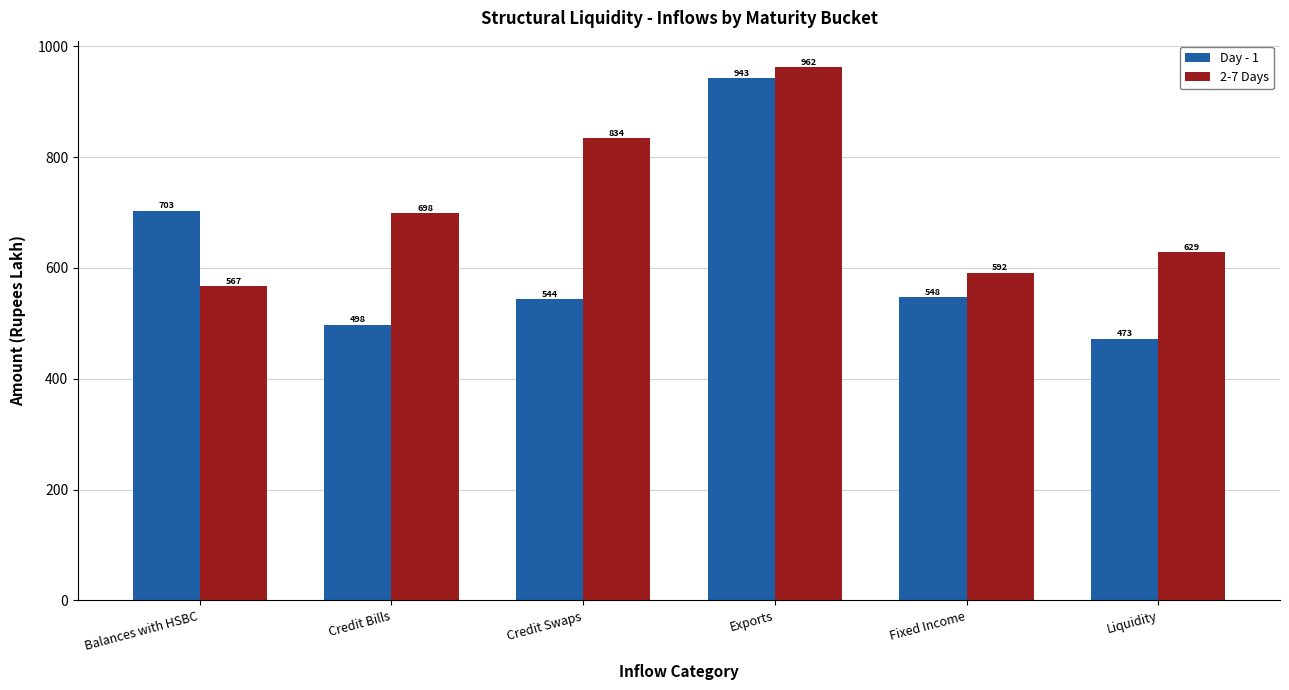

What is the sum of all 2-7 Days values?

4282.4